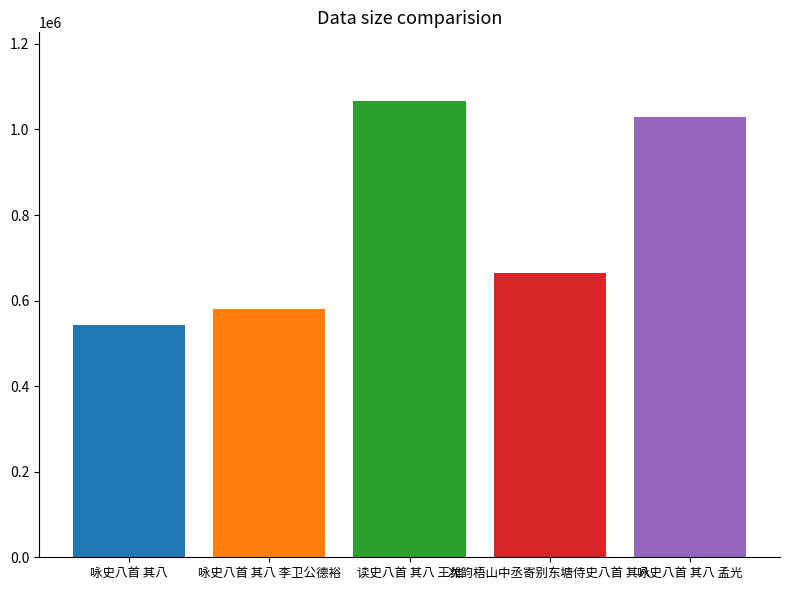

What is the spread (max minus min) of values at 读史八首 其八 王维?

523579